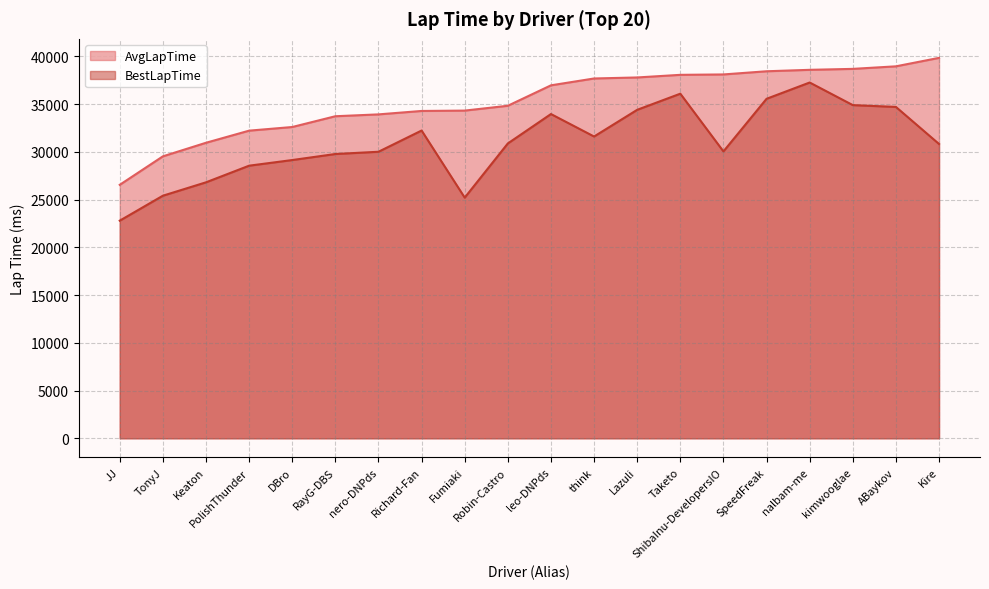

True or false: AvgLapTime has more than 2 points higher than both neighbors.

False